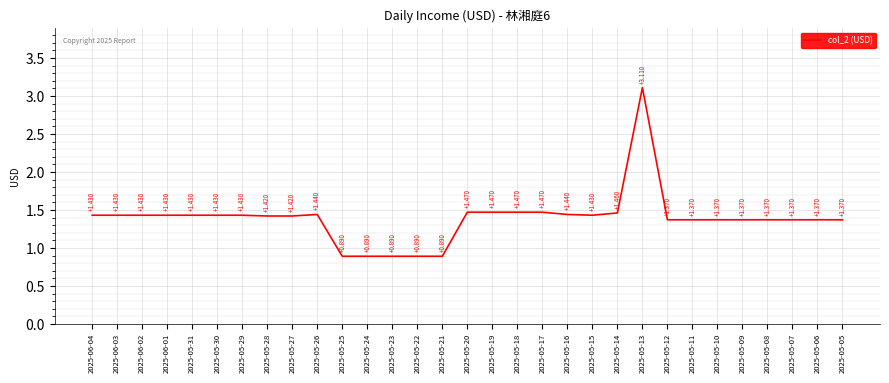

Reading left to right, list all the values displayed in this chart.

1.4	1.4	1.4	1.4	1.4	1.4	1.4	1.4	1.4	1.4	0.9	0.9	0.9	0.9	0.9	1.5	1.5	1.5	1.5	1.4	1.4	1.5	3.1	1.4	1.4	1.4	1.4	1.4	1.4	1.4	1.4